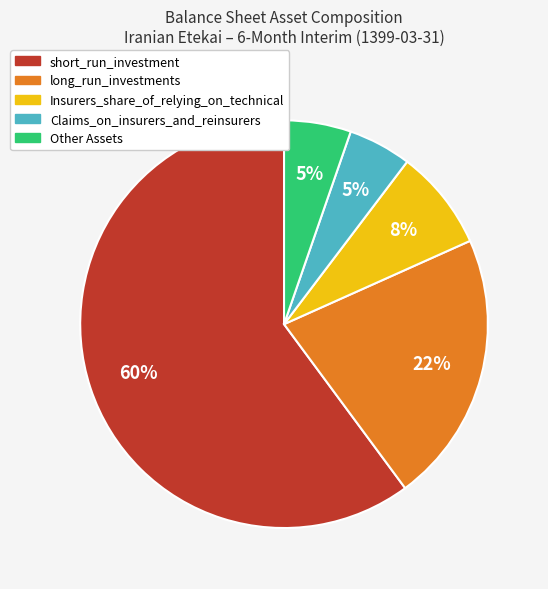

To the nearest percent, what is the difference between the largest and smallest slice percentages?

55%